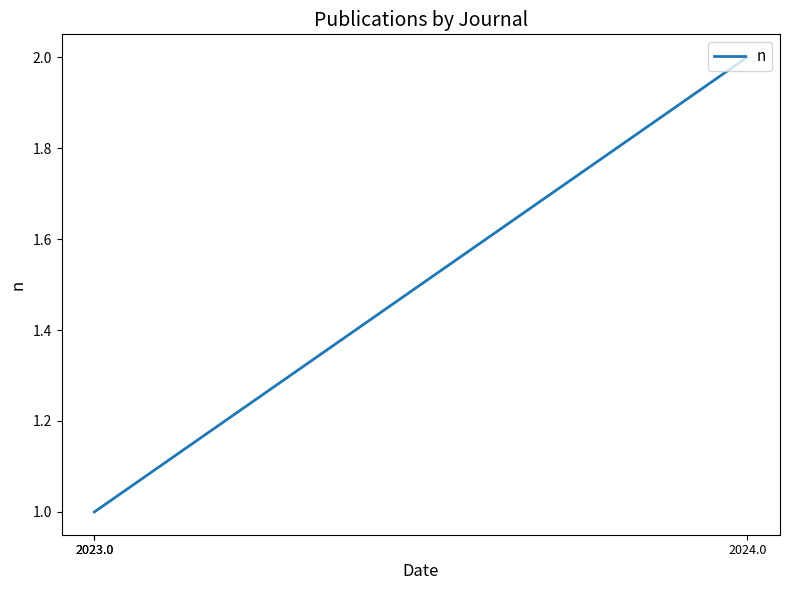

Count the number of values greater than 1.

1